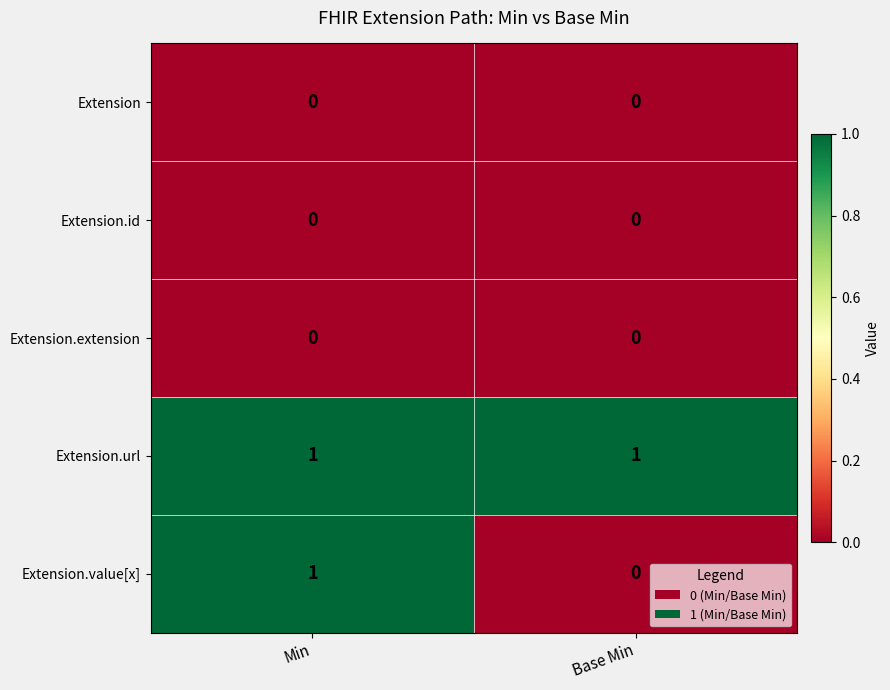

List the labels in order of Extension.value[x] value, largest first.

Min, Base Min